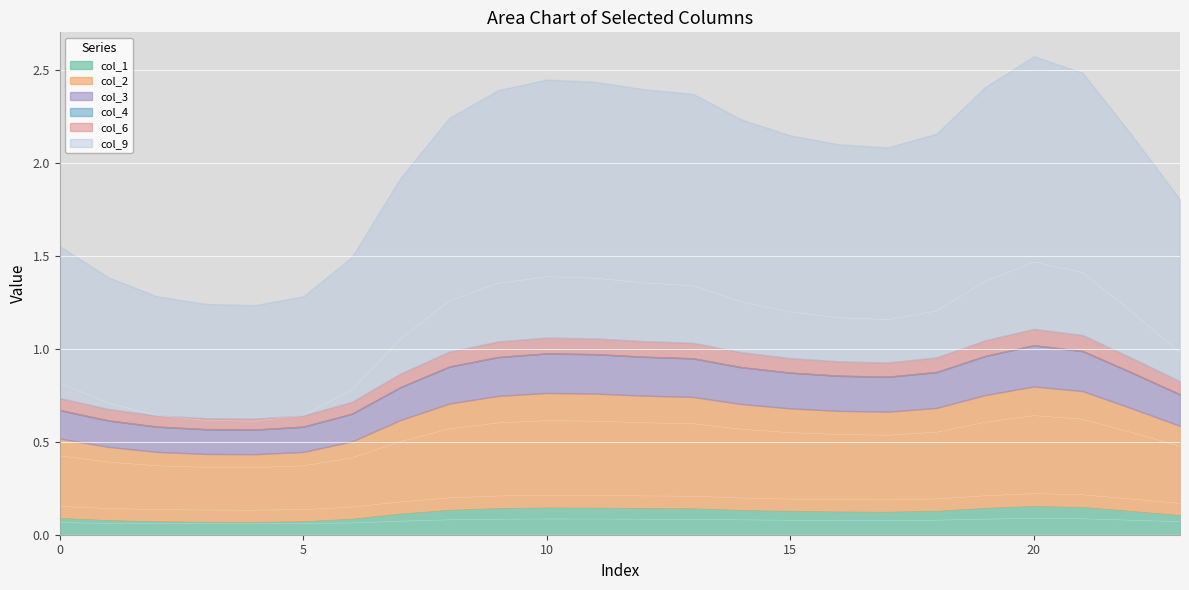

At which category is the sum across all series the highest?

20